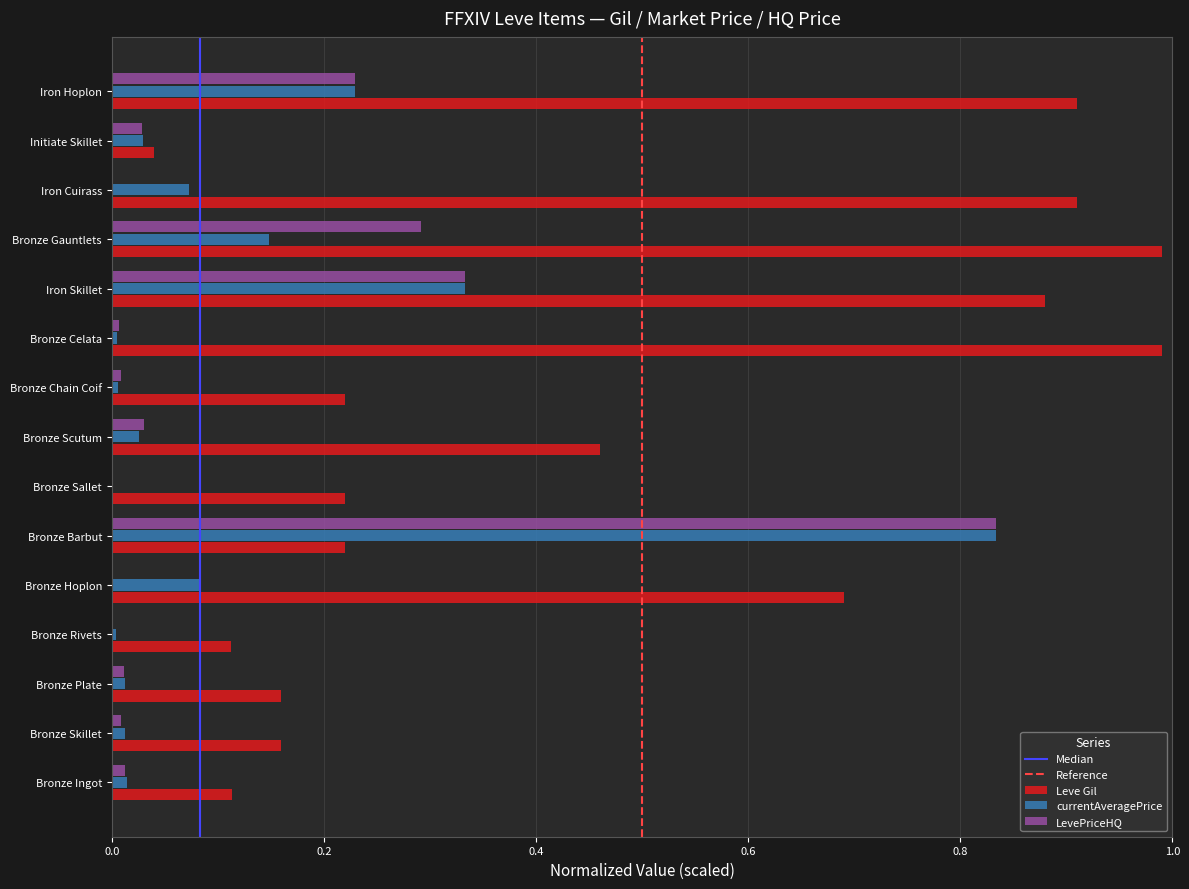

Which series has the largest range (max minus min)?

Leve Gil